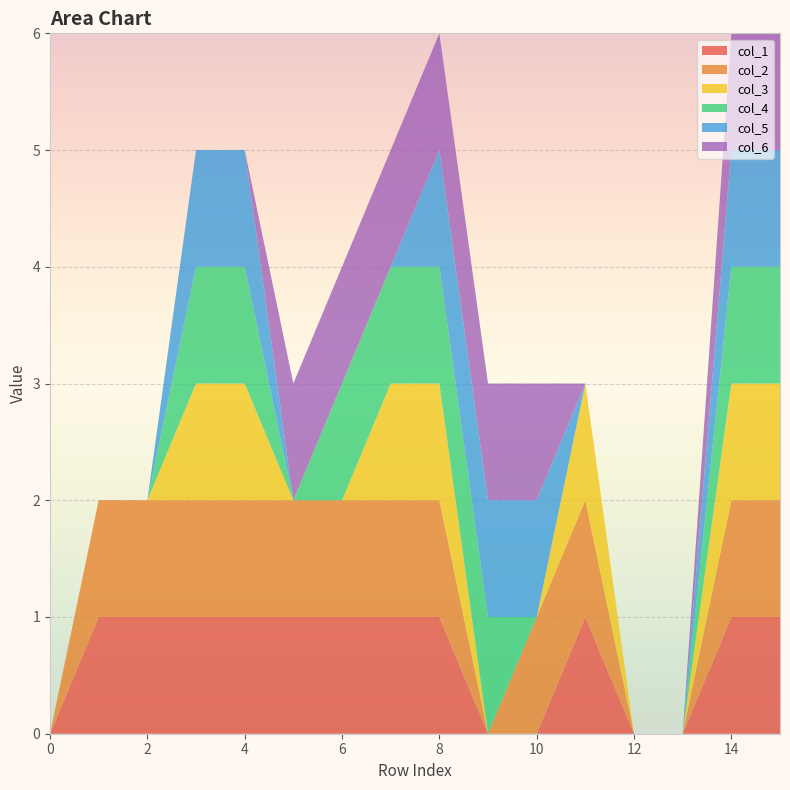

Reading left to right, what are all the values shown in this chart?

col_1: 0	1	1	1	1	1	1	1	1	0	0	1	0	0	1	1
col_2: 0	1	1	1	1	1	1	1	1	0	1	1	0	0	1	1
col_3: 0	0	0	1	1	0	0	1	1	0	0	1	0	0	1	1
col_4: 0	0	0	1	1	0	1	1	1	1	0	0	0	0	1	1
col_5: 0	0	0	1	1	0	0	0	1	1	1	0	0	0	1	1
col_6: 0	0	0	0	0	1	1	1	1	1	1	0	0	0	1	1